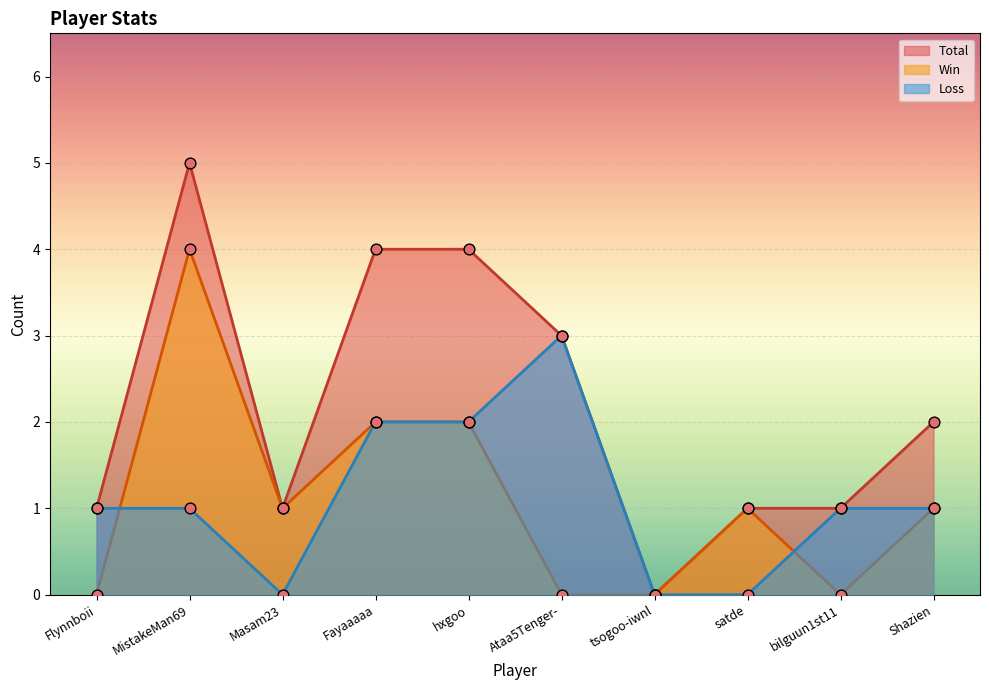

Which series has the widest spread of Y values?

Total